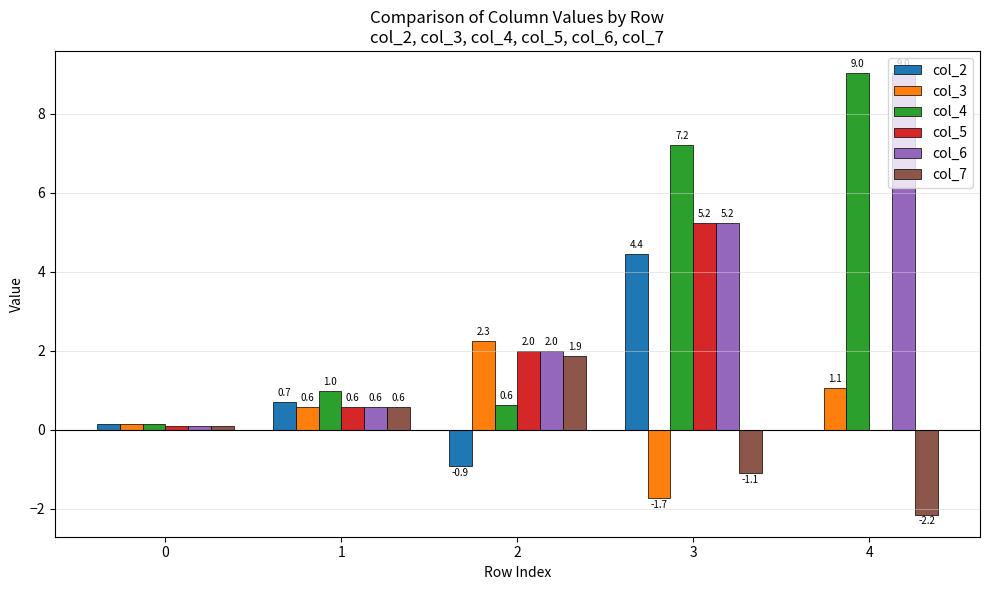

How many data points does each series have?

5